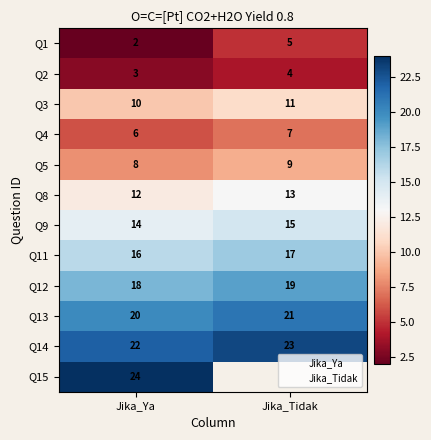

Read the 1 value at 12, to the nearest 5.

20